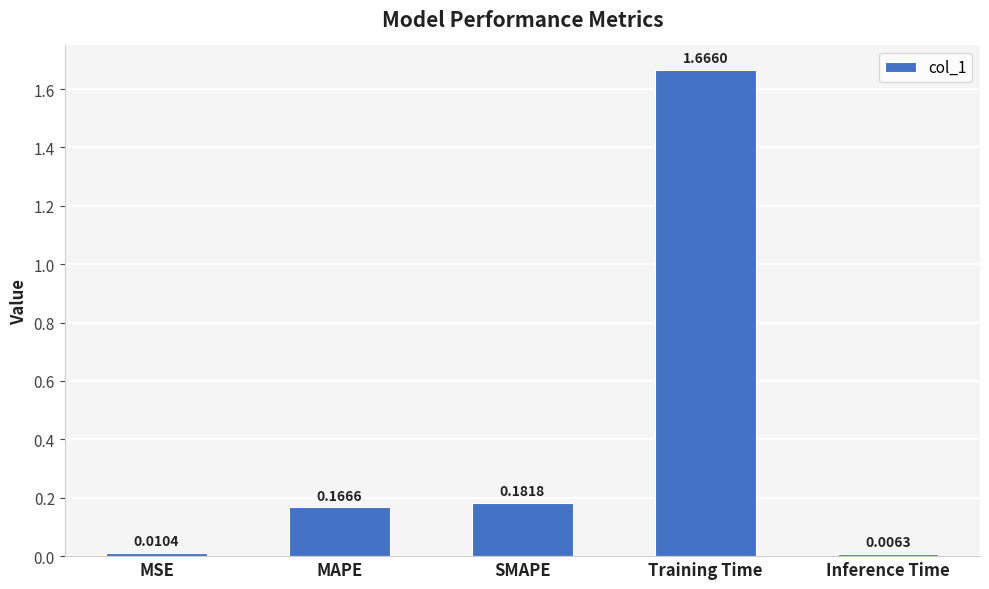

What is the average value?

0.4